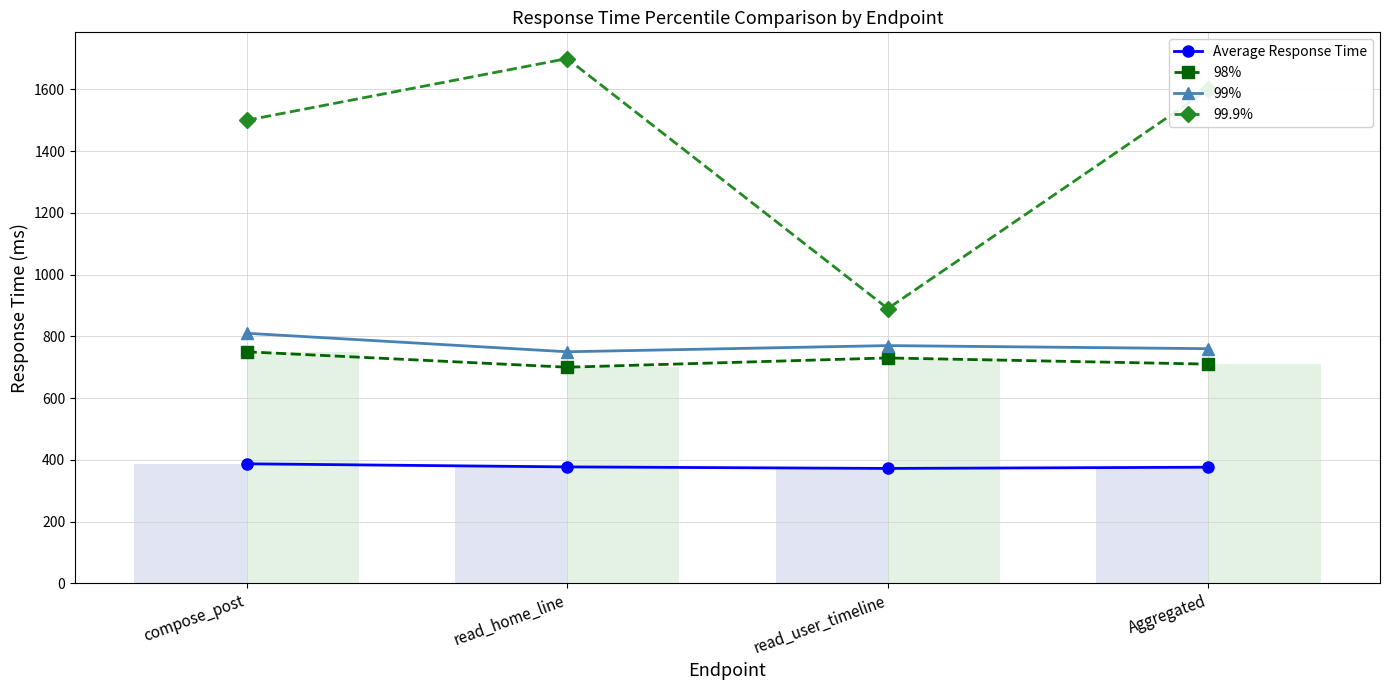

Reading left to right, list all the values displayed in this chart.

Average Response Time: 387	377	372	376
98%: 750	700	730	710
99%: 810	750	770	760
99.9%: 1500	1700	890	1600
Average Response Time (bar): 387	377	372	376
98% (bar): 750	700	730	710